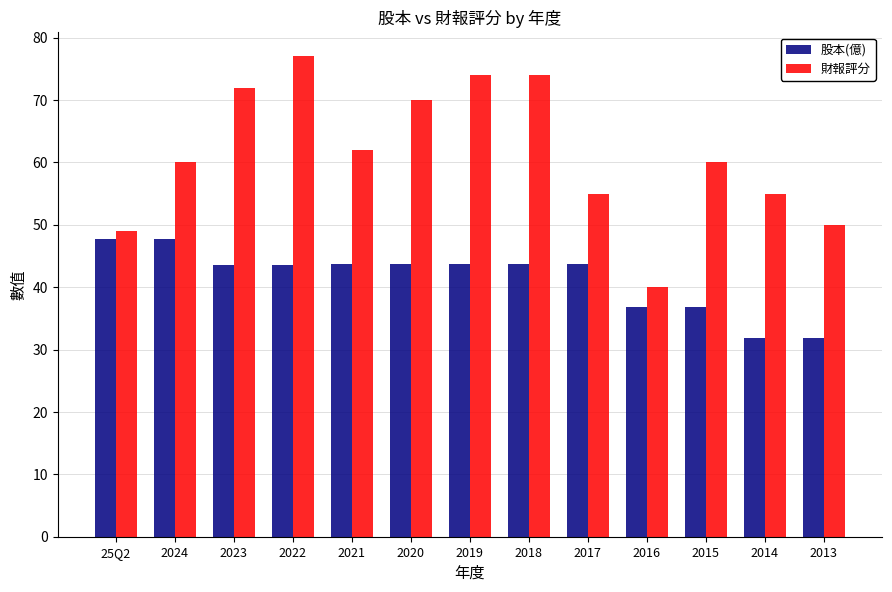

What is the minimum value shown in the chart?

31.8